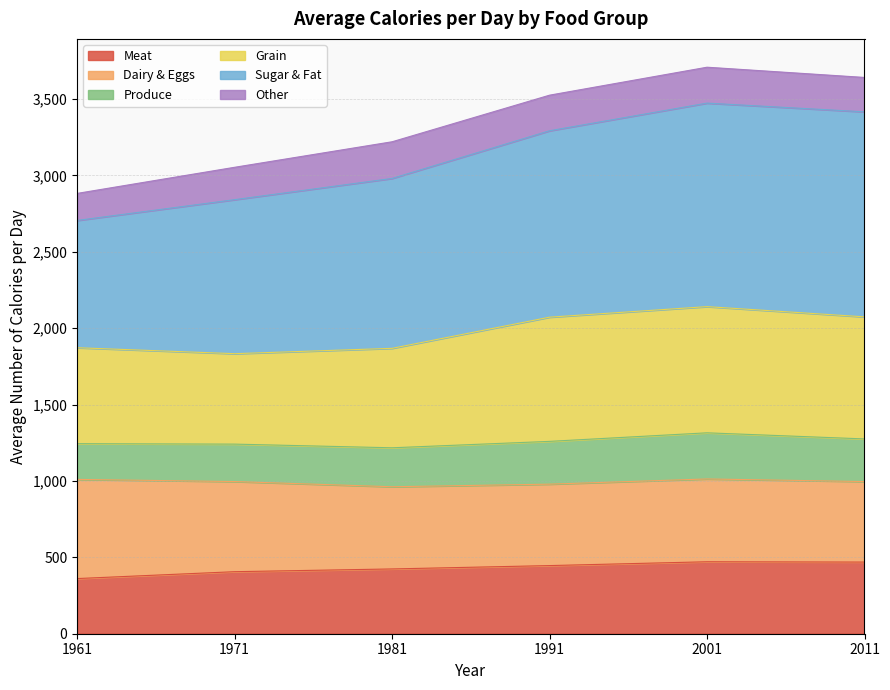

What is the maximum value shown in the chart?

3708